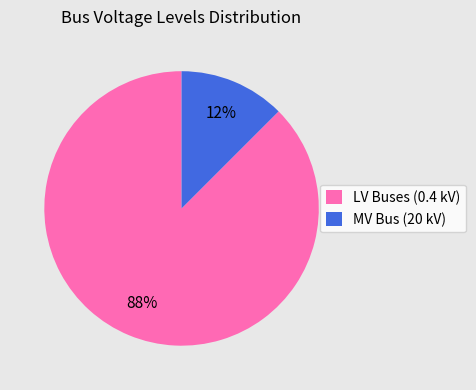

Is it true that LV Buses (0.4 kV) is 73% of the pie?

False